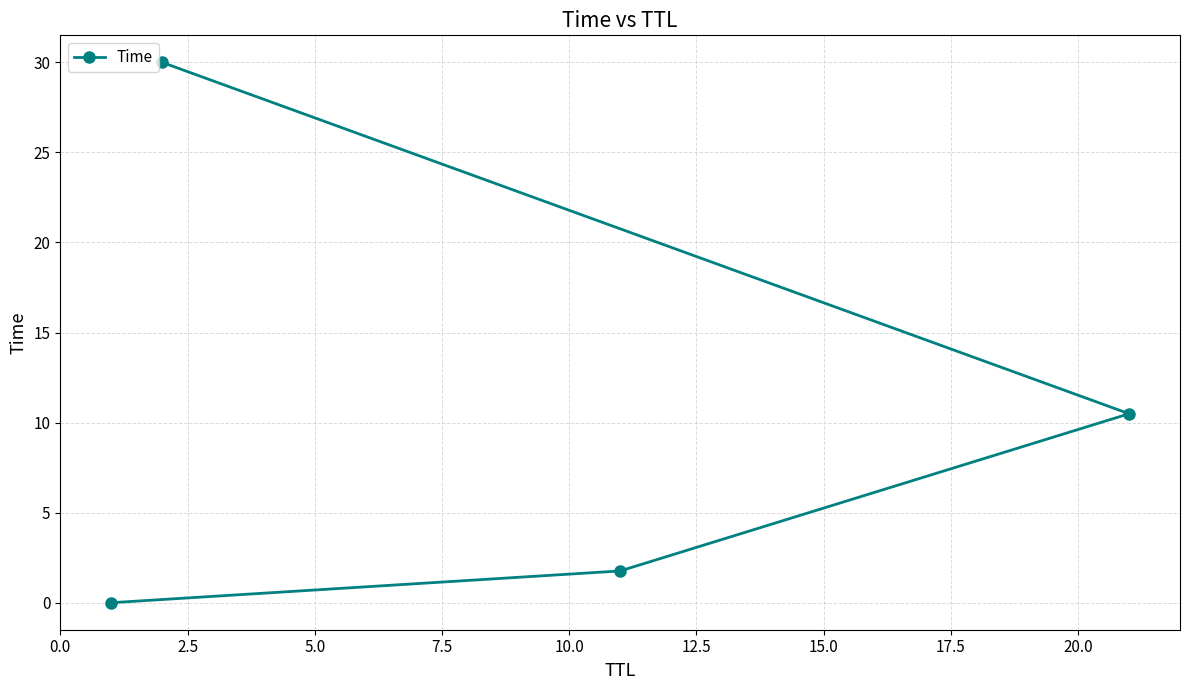

What is the greatest value displayed?

30.0